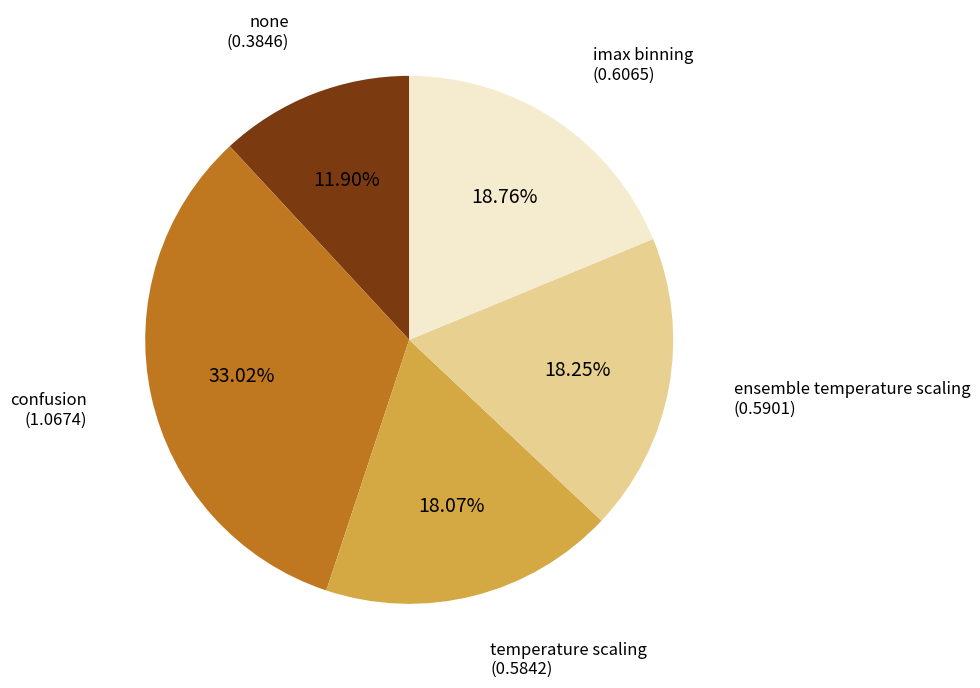

What is the smallest slice in the pie chart?

none